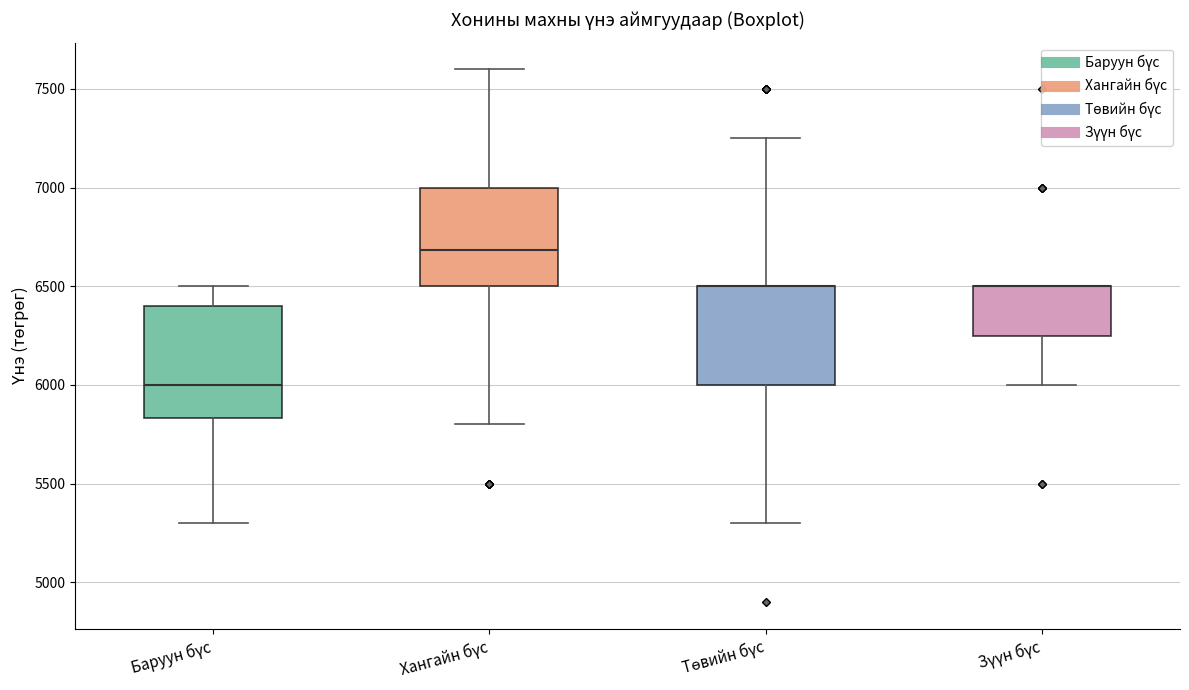

Reading left to right, transcribe this box plot: for each box, give where its median line is, the range the box spans, and where its two whiskers end, as read against the y-axis. The values are not printed on the chart, so give them approximately, as read against the axis.

Баруун бүс: median 6000, box 5850 to 6400, whiskers 5300 to 6500
Хангайн бүс: median 6700, box 6500 to 7000, whiskers 5800 to 7600
Төвийн бүс: median 6500 (drawn on the box's upper edge), box 6000 to 6500, whiskers 5300 to 7250
Зүүн бүс: median 6500 (drawn on the box's upper edge), box 6250 to 6500, whiskers 6000 to 6500